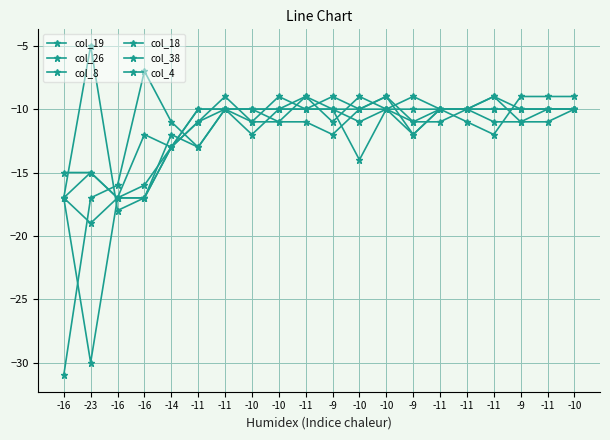

The col_18 series shows -7 at -11. True or false?

False